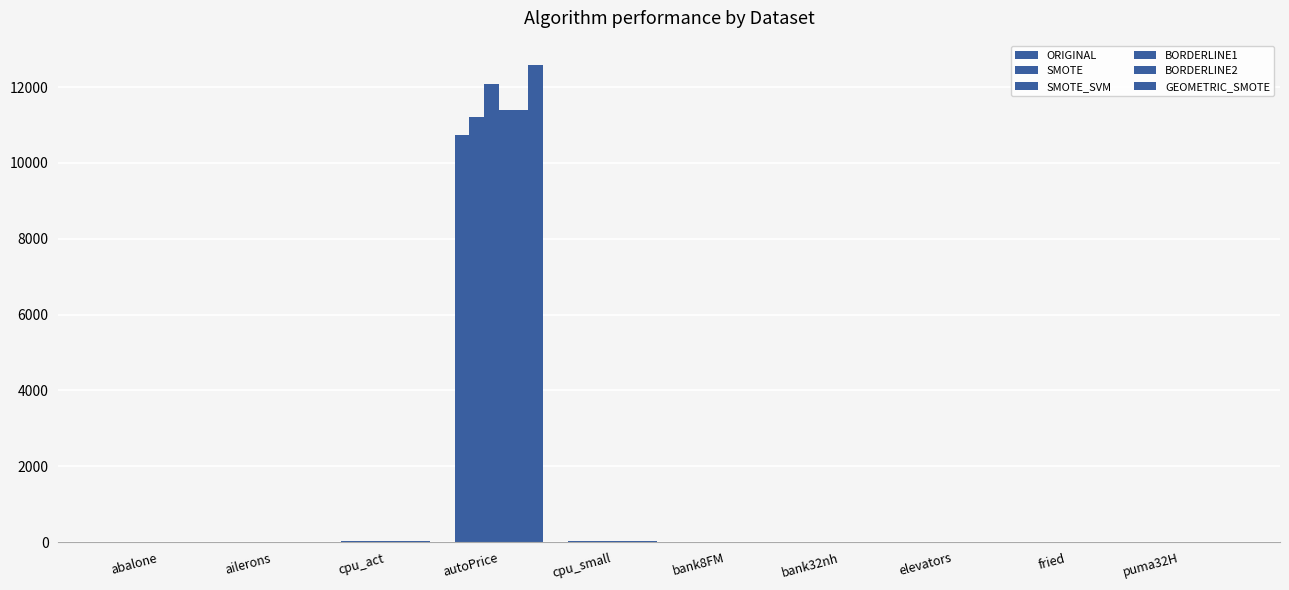

How many values in the BORDERLINE1 series exceed 11?

5